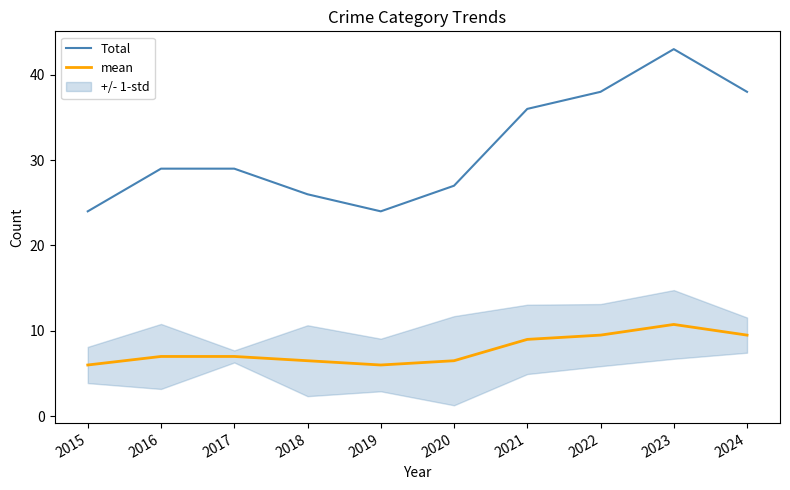

Reading left to right, extract all data points from this chart.

Total: 24.0	29.0	29.0	26.0	24.0	27.0	36.0	38.0	43.0	38.0
mean: 6.0	7.0	7.0	6.5	6.0	6.5	9.0	9.5	10.8	9.5